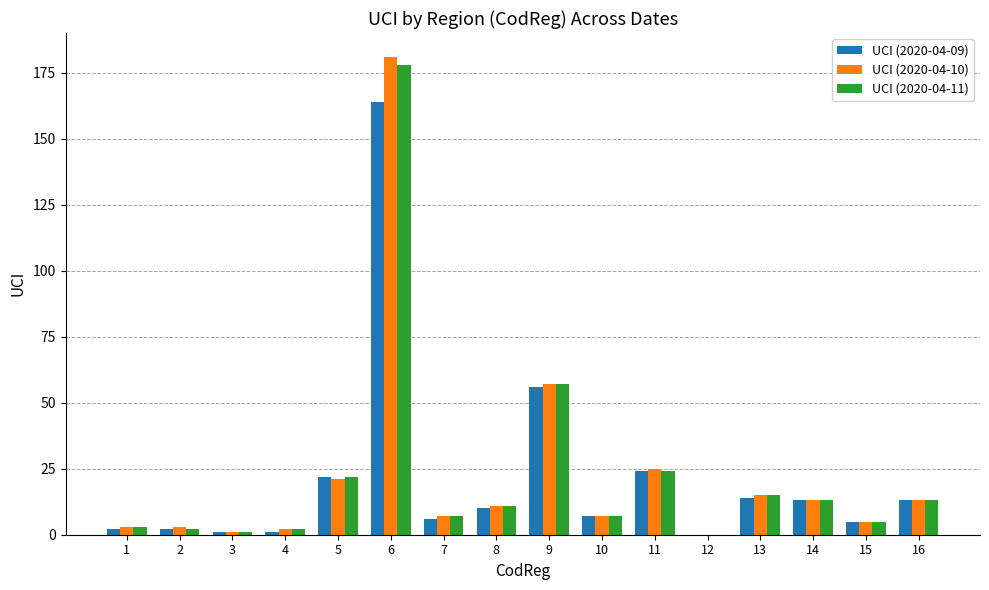

Reading left to right, list all the values displayed in this chart.

UCI (2020-04-09): 2	2	1	1	22	164	6	10	56	7	24	0	14	13	5	13
UCI (2020-04-10): 3	3	1	2	21	181	7	11	57	7	25	0	15	13	5	13
UCI (2020-04-11): 3	2	1	2	22	178	7	11	57	7	24	0	15	13	5	13